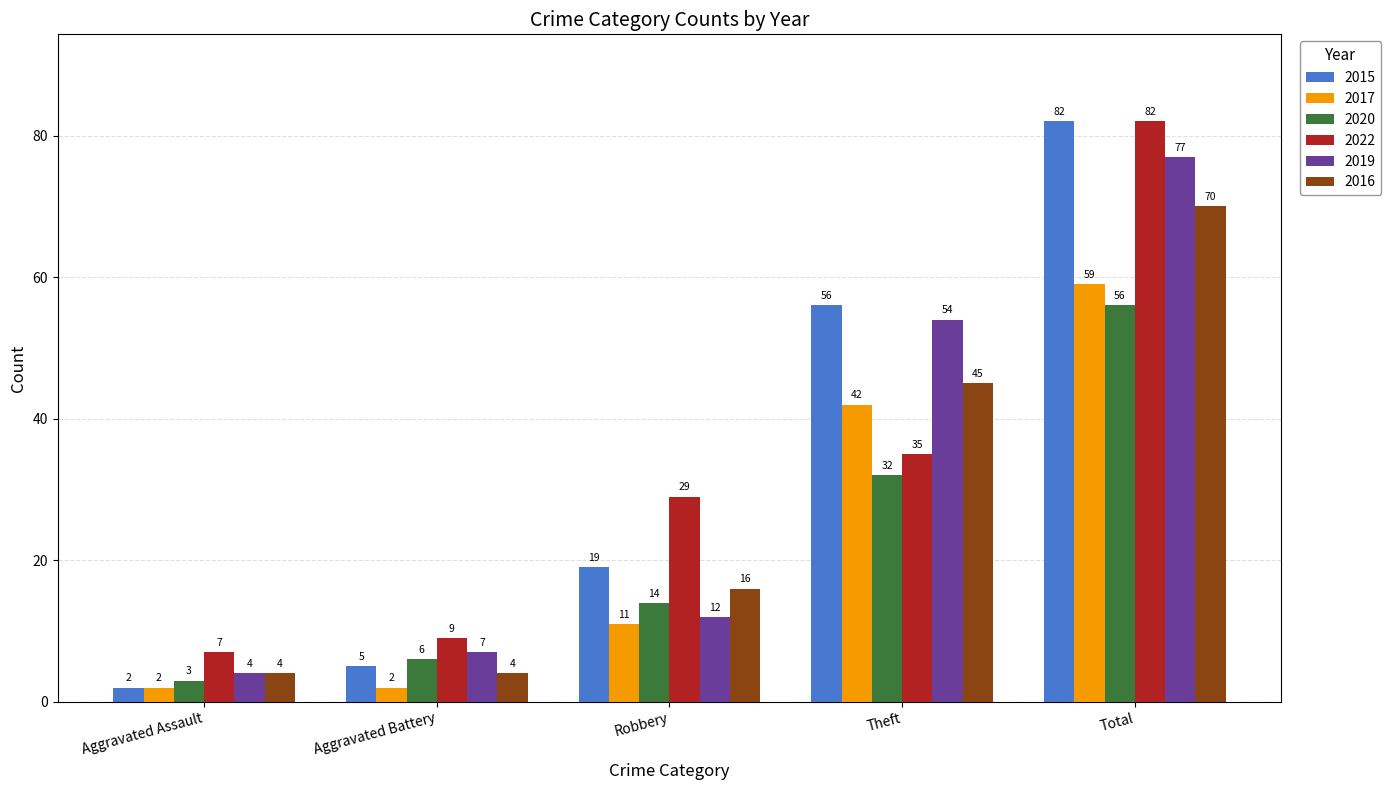

What is the greatest value displayed?

82